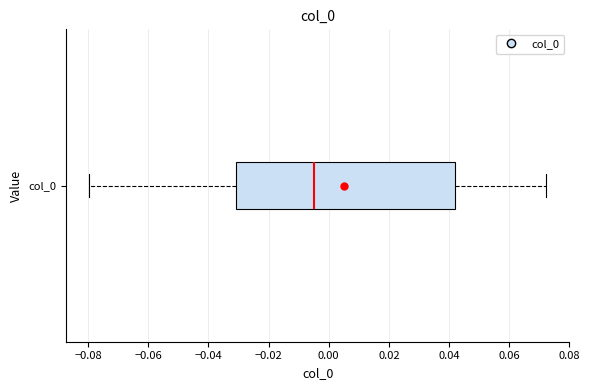

Where does the right whisker of the box for col_0 end on the x-axis? The values are not printed on the chart, so give them approximately, as read against the axis.

0.072